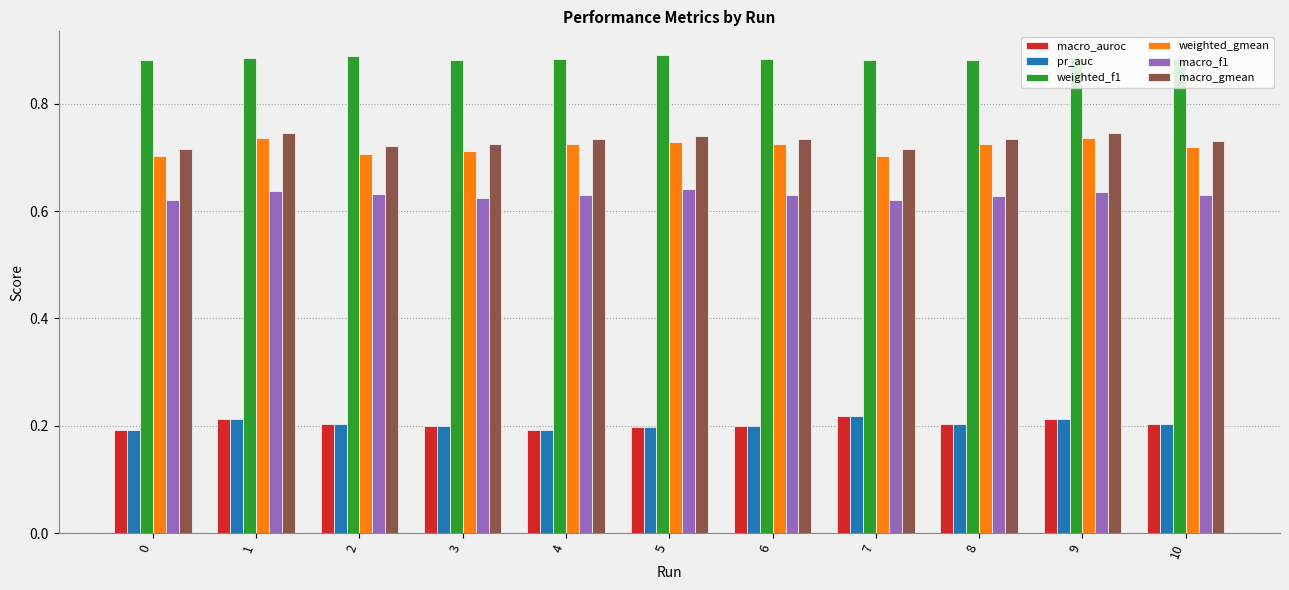

Does the chart contain stacked bars?

No